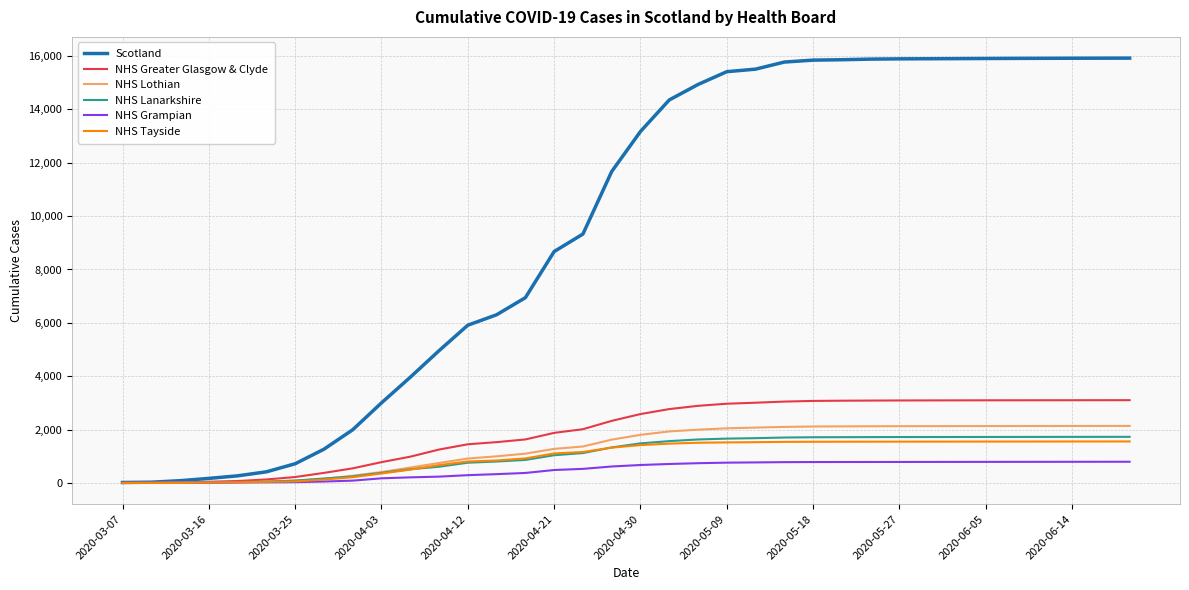

At how many categories does at least one series exceed 11253?

19